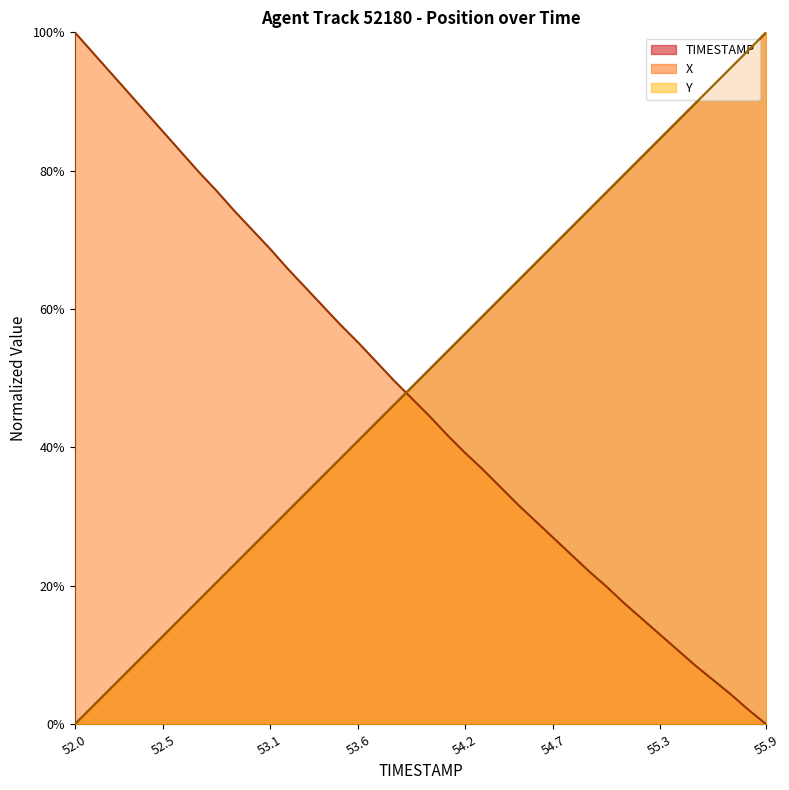

At which category is the sum across all series the highest?

55.9